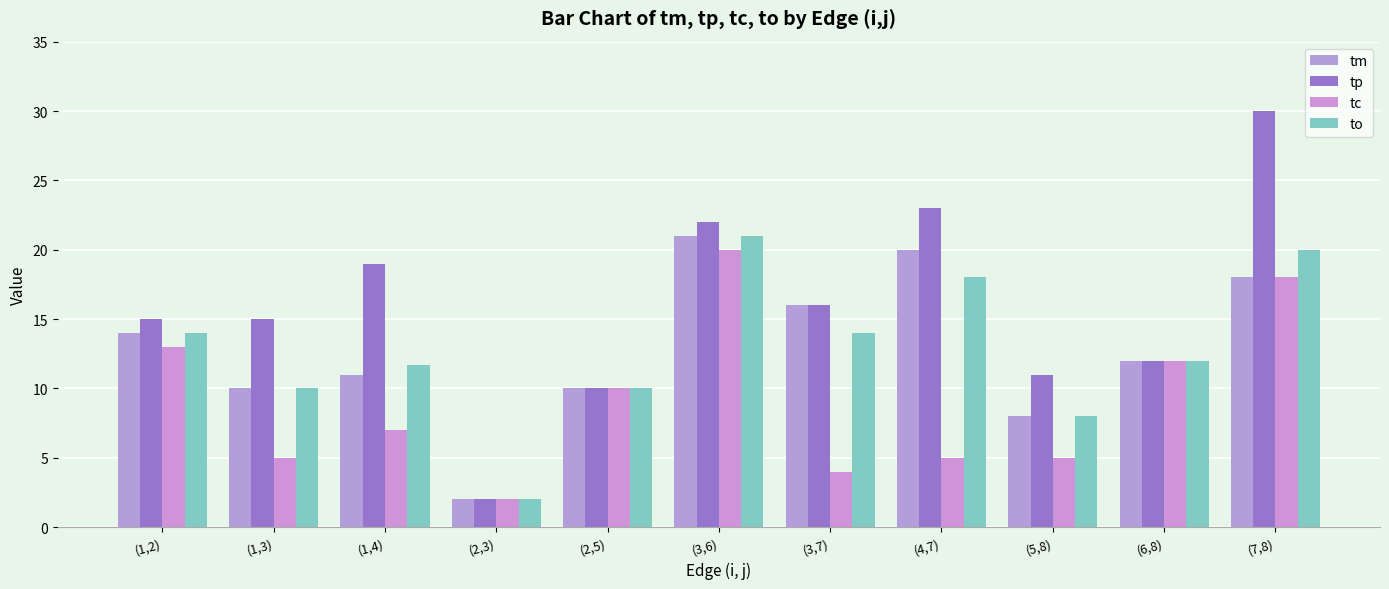

Reading right to left, transcribe all the data shown in this chart.

tm: 18.0	12.0	8.0	20.0	16.0	21.0	10.0	2.0	11.0	10.0	14.0
tp: 30.0	12.0	11.0	23.0	16.0	22.0	10.0	2.0	19.0	15.0	15.0
tc: 18.0	12.0	5.0	5.0	4.0	20.0	10.0	2.0	7.0	5.0	13.0
to: 20.0	12.0	8.0	18.0	14.0	21.0	10.0	2.0	11.7	10.0	14.0